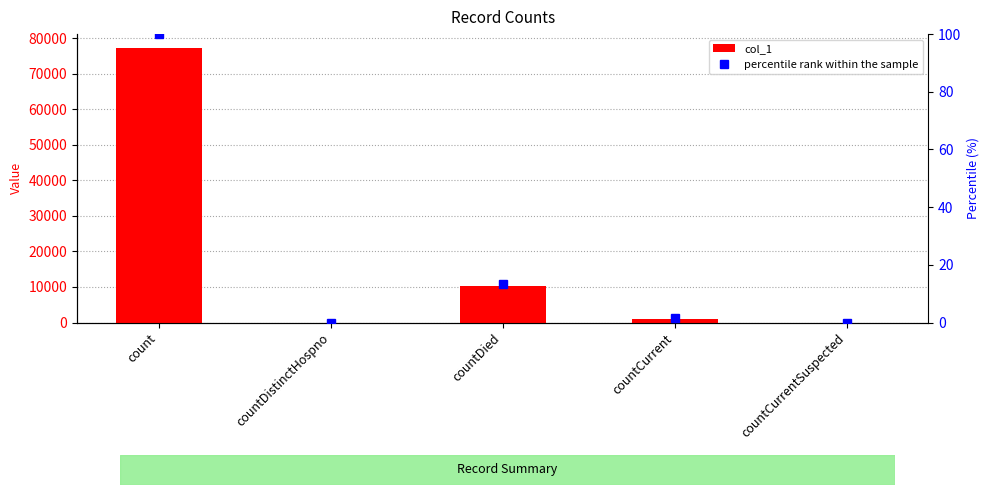

The value of percentile rank within the sample at count is 100.0. True or false?

True